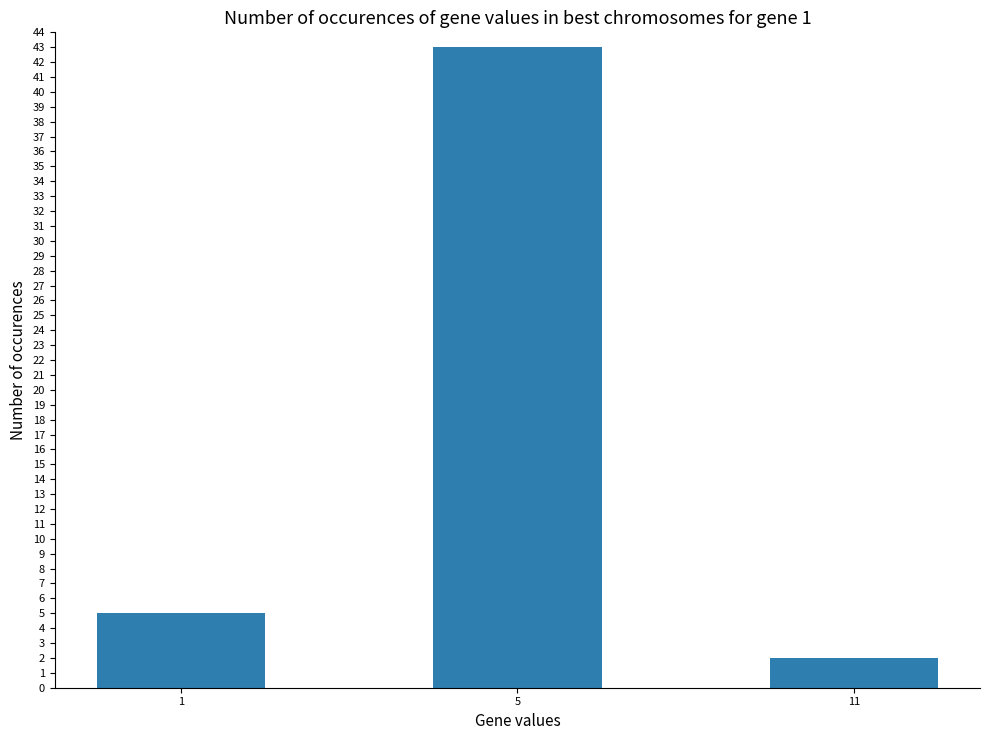

Reading left to right, list all the values displayed in this chart.

5	43	2